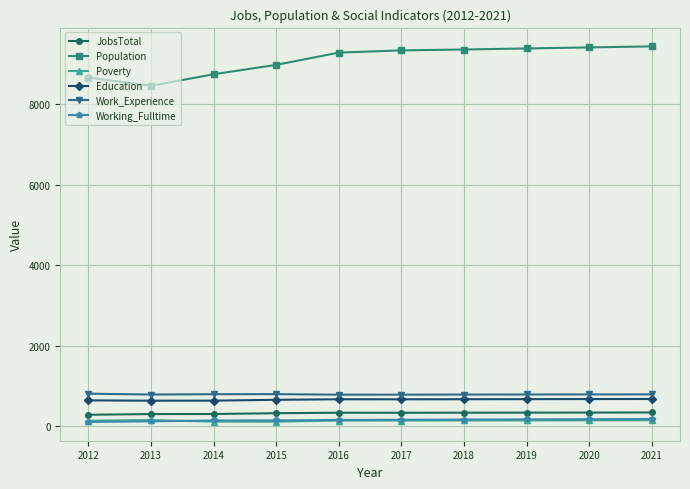

True or false: Education and Poverty cross at least once.

False